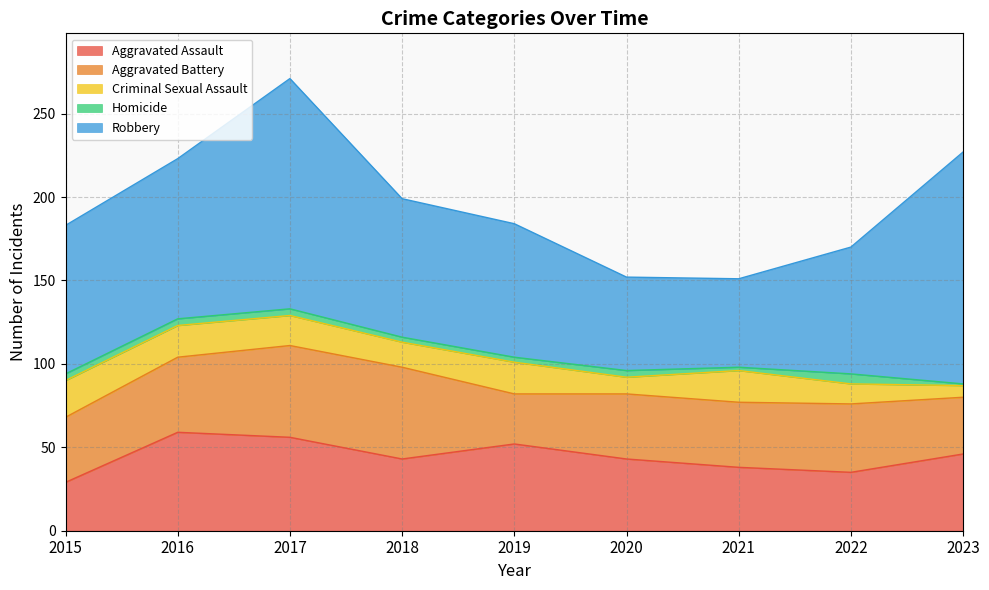

Read the Criminal Sexual Assault value at 2021.

19